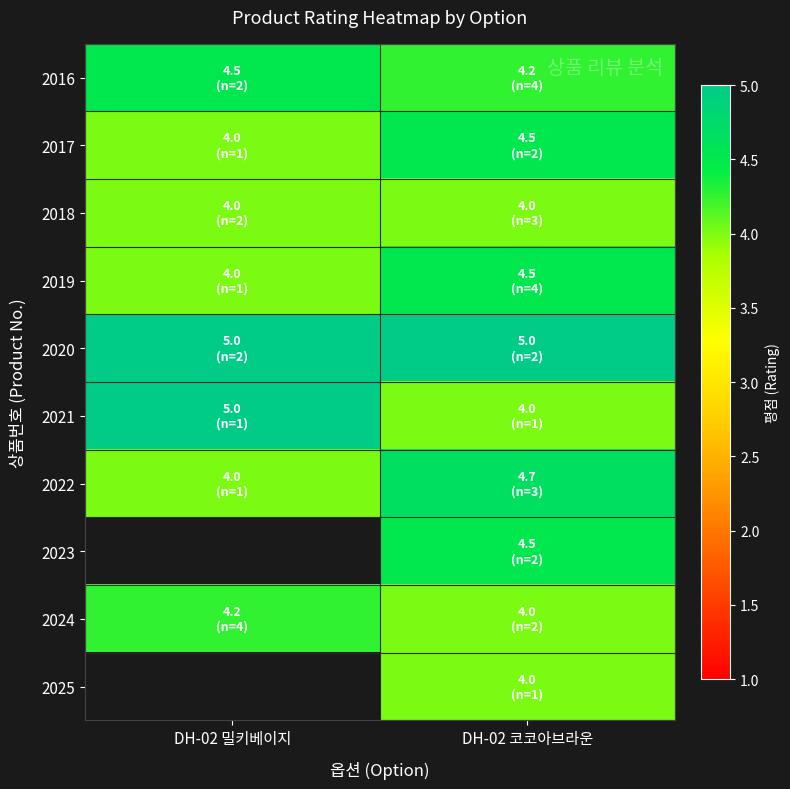

Between DH-02 밀키베이지 and DH-02 코코아브라운, which is larger?

DH-02 밀키베이지